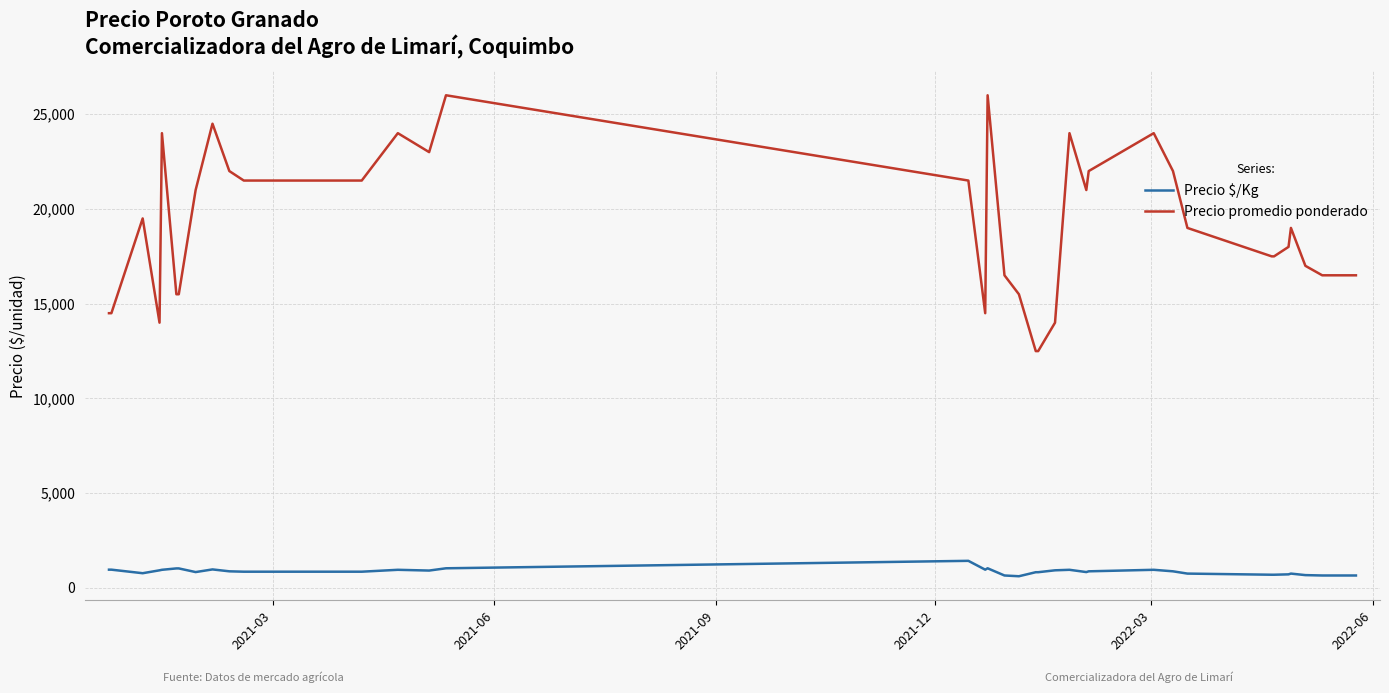

Which series has the largest range (max minus min)?

Precio promedio ponderado